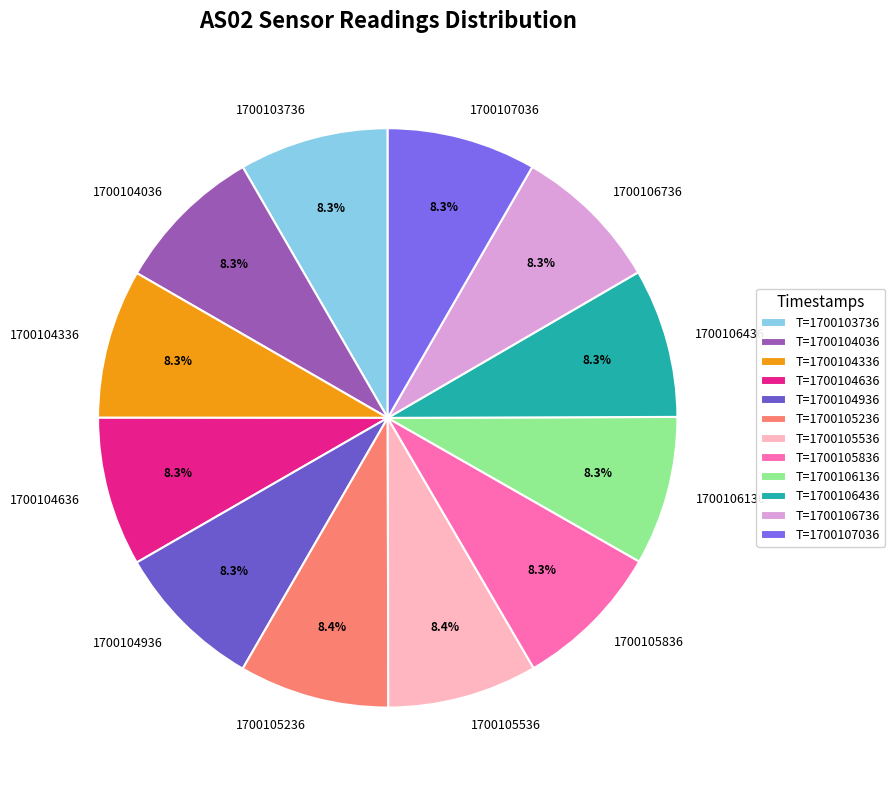

Does any single category account for the majority?

No